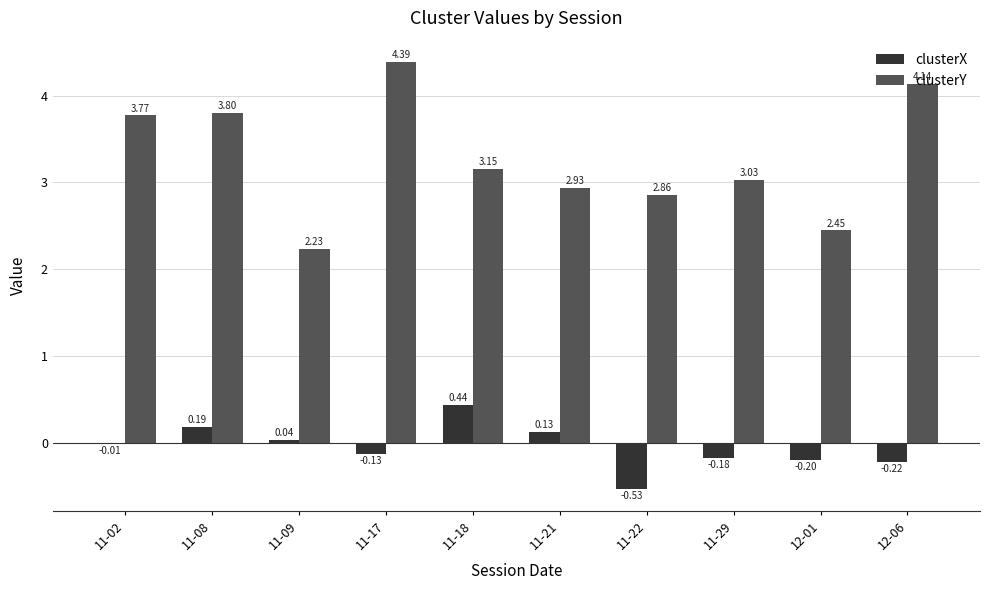

Between 11-18 and 11-22, which series saw the biggest shift?

clusterX